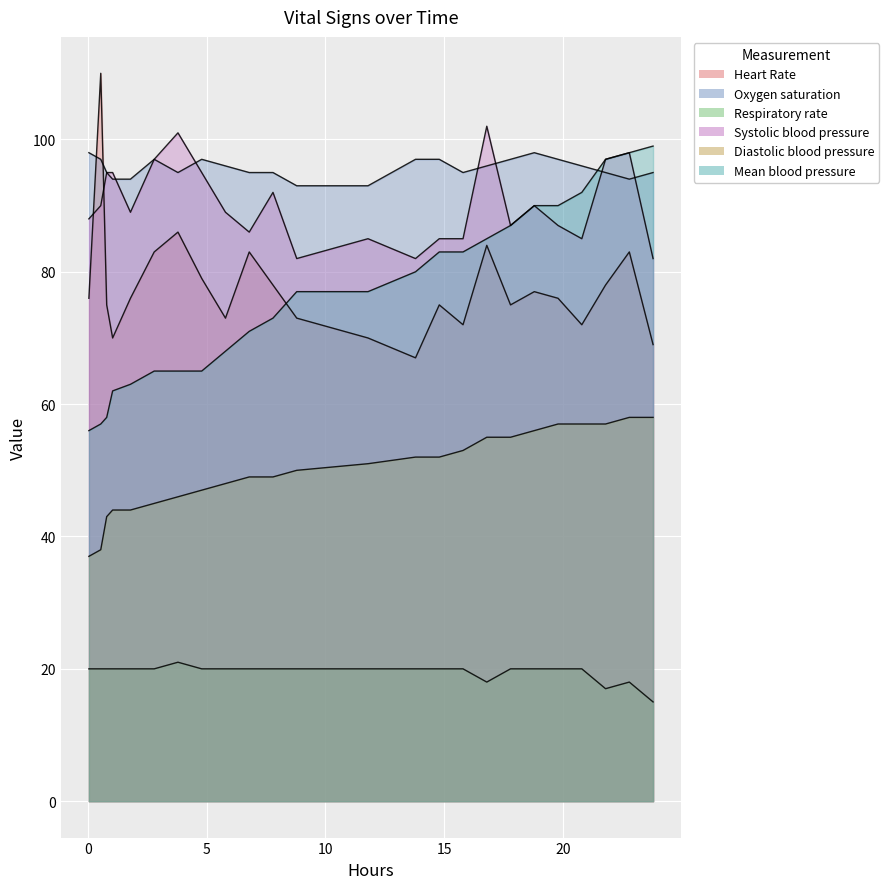

What is the average value of the Mean blood pressure series?

77